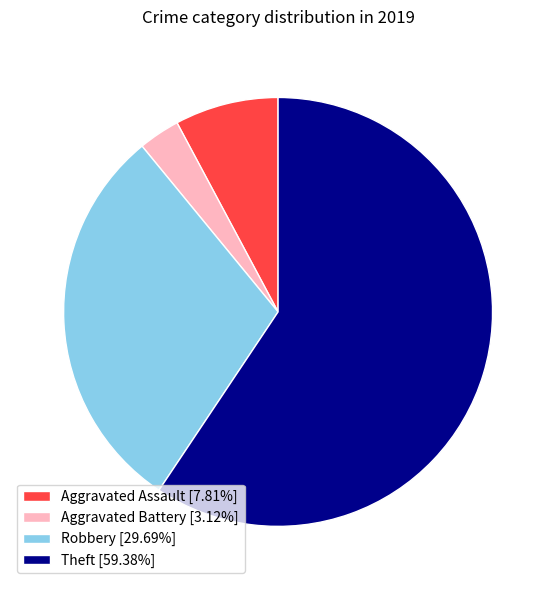

Is there any slice that represents more than half of the pie?

Yes